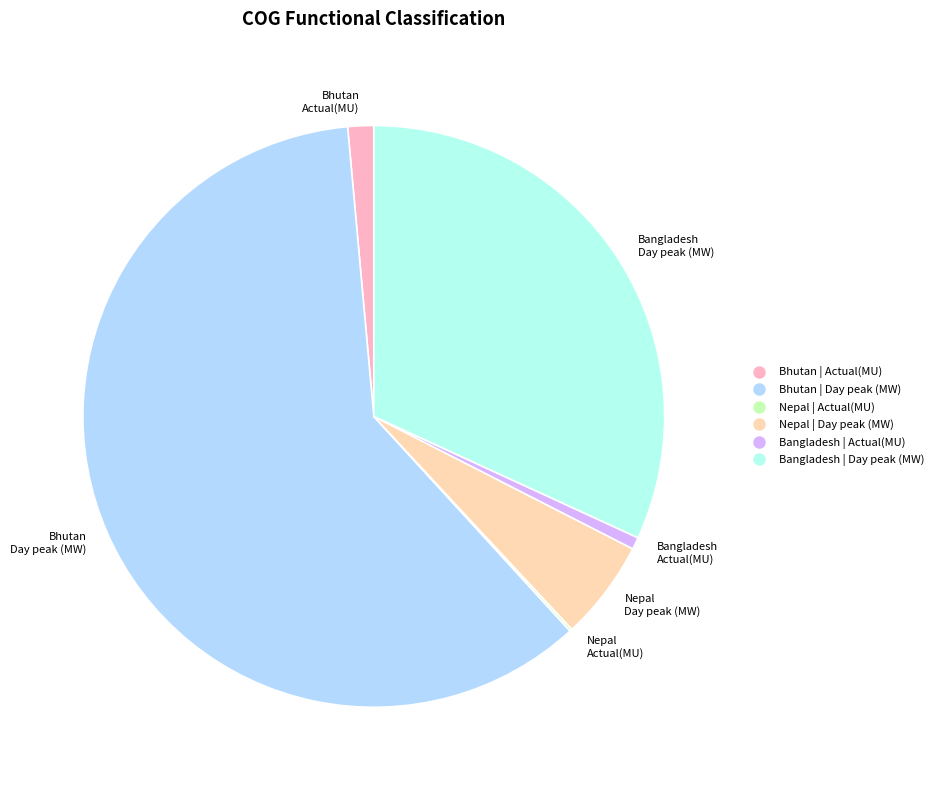

True or false: Bhutan Day peak (MW) accounts for 55% of the total.

False